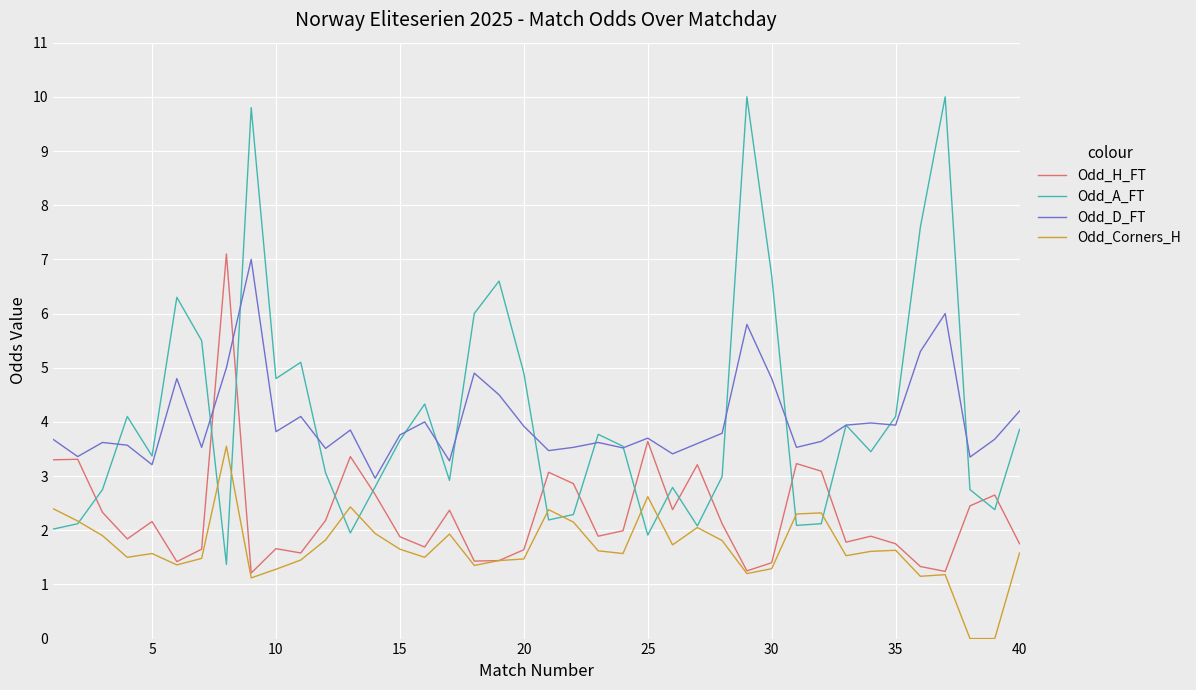

Which series has the widest spread of values?

Odd_A_FT